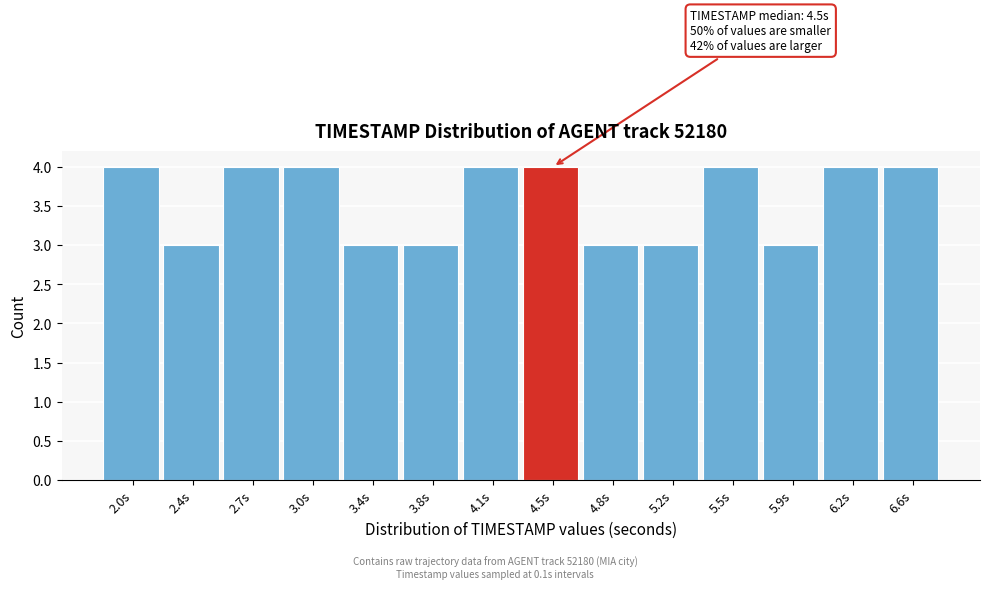

Reading left to right, what are all the values shown in this chart?

2.0s=4	2.4s=3	2.7s=4	3.0s=4	3.4s=3	3.8s=3	4.1s=4	4.5s=4	4.8s=3	5.2s=3	5.5s=4	5.9s=3	6.2s=4	6.6s=4